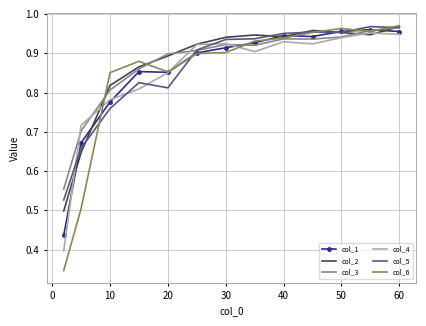

Which series has the widest spread of values?

col_6